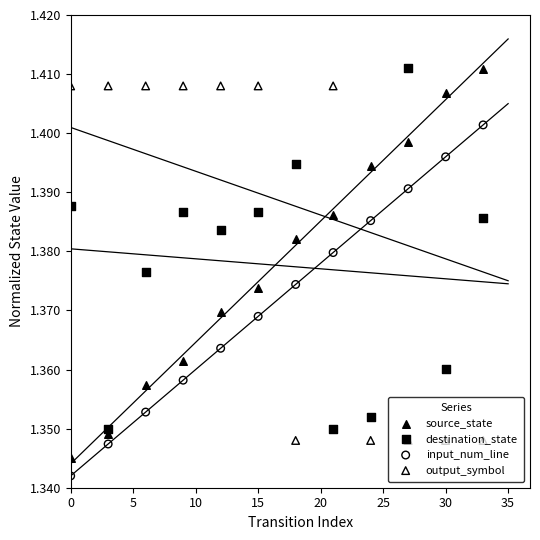

Which series has the largest total across all categories?

output_symbol